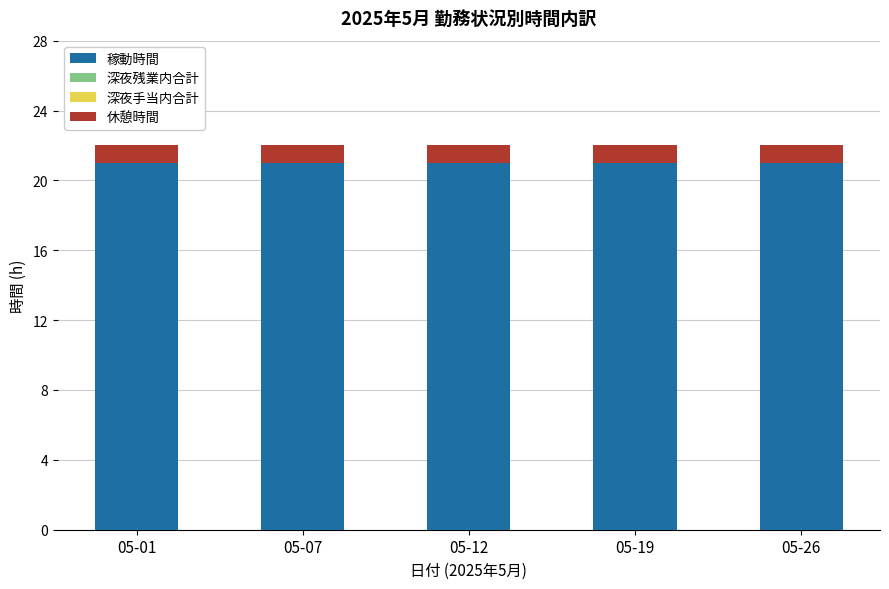

What is the total value across all series at 05-07?

22